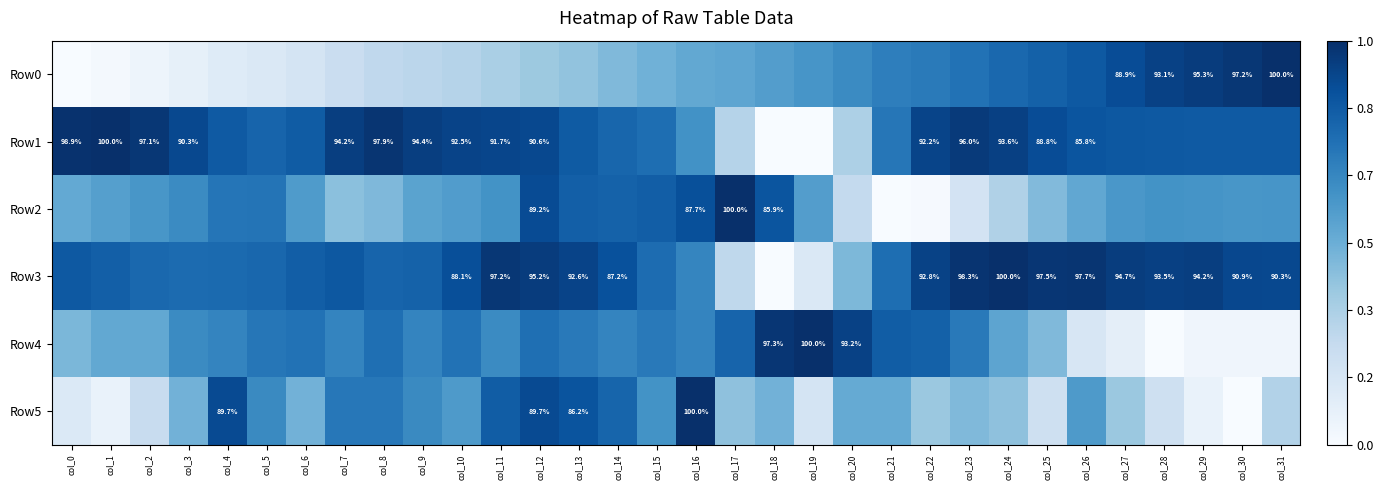

Between col_13 and col_7, which is larger?

col_13